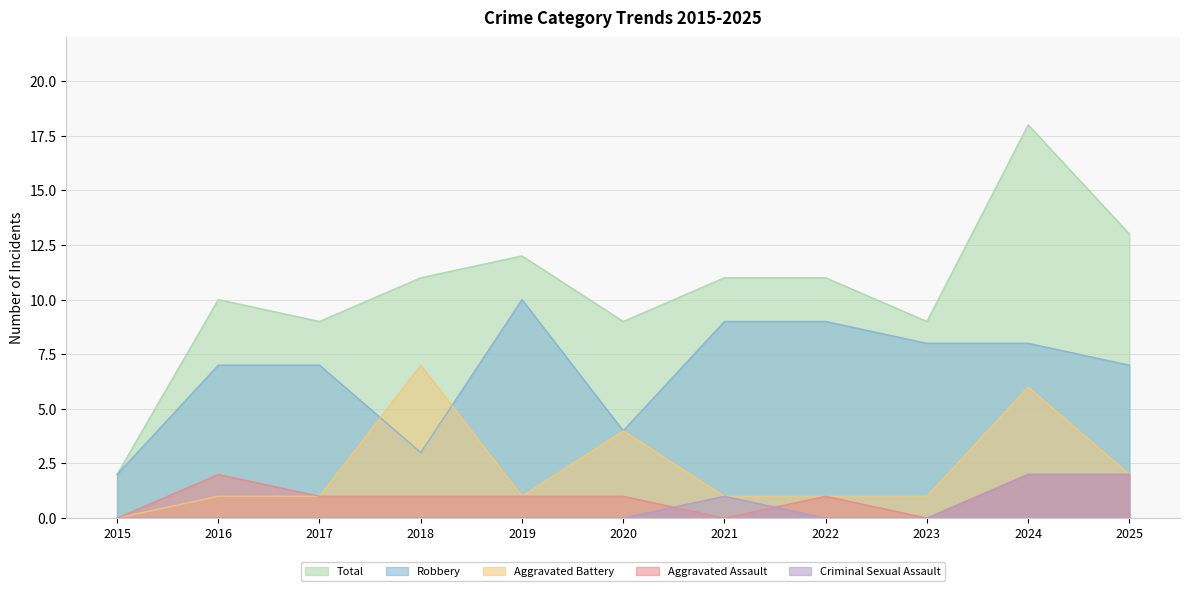

Which has a higher value, 2020 or 2024?

2024